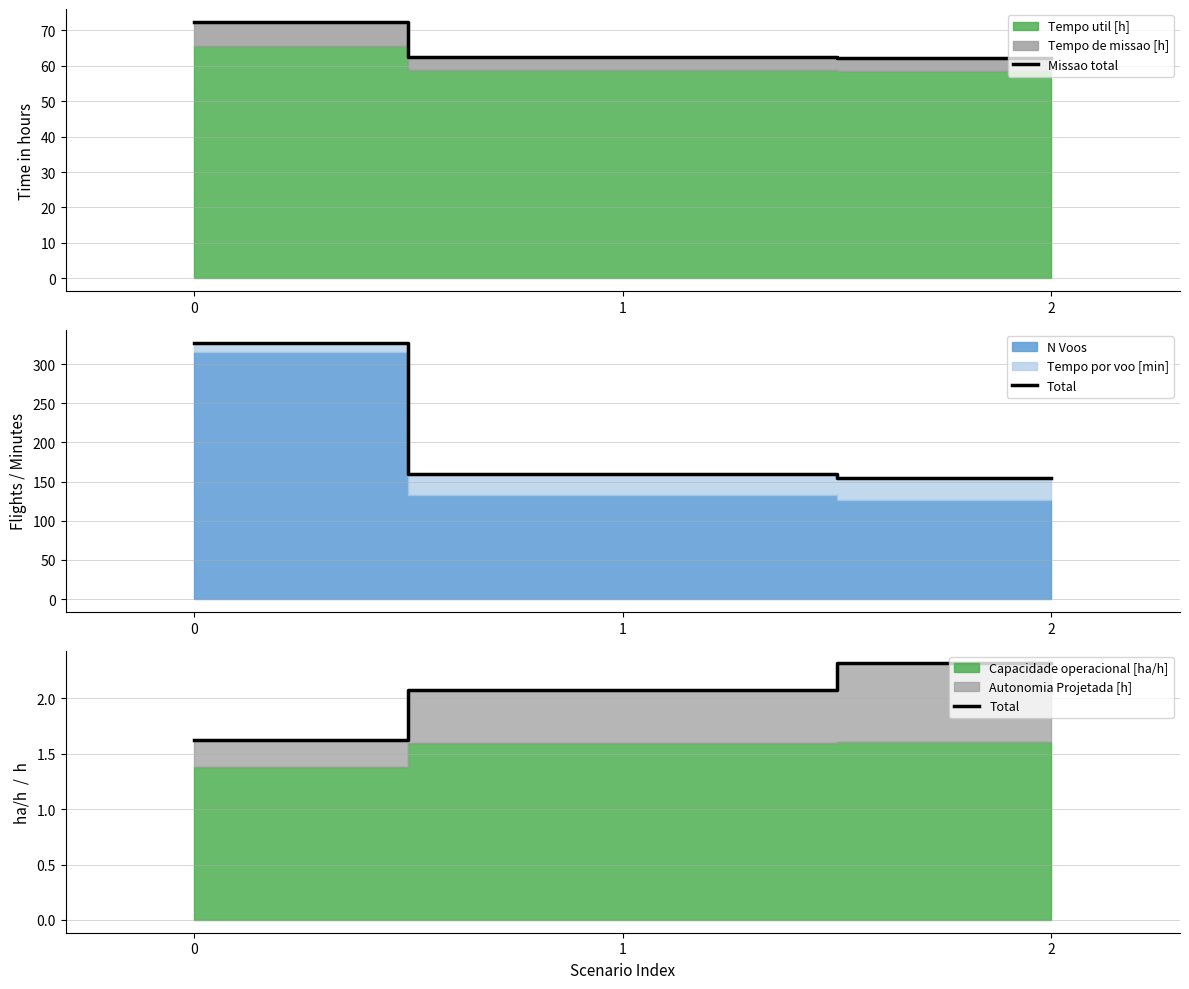

Reading left to right, extract all data points from this chart.

Missao total: 0=72.4	1=62.6	2=62.3
Total: 0=1.6	1=2.1	2=2.3